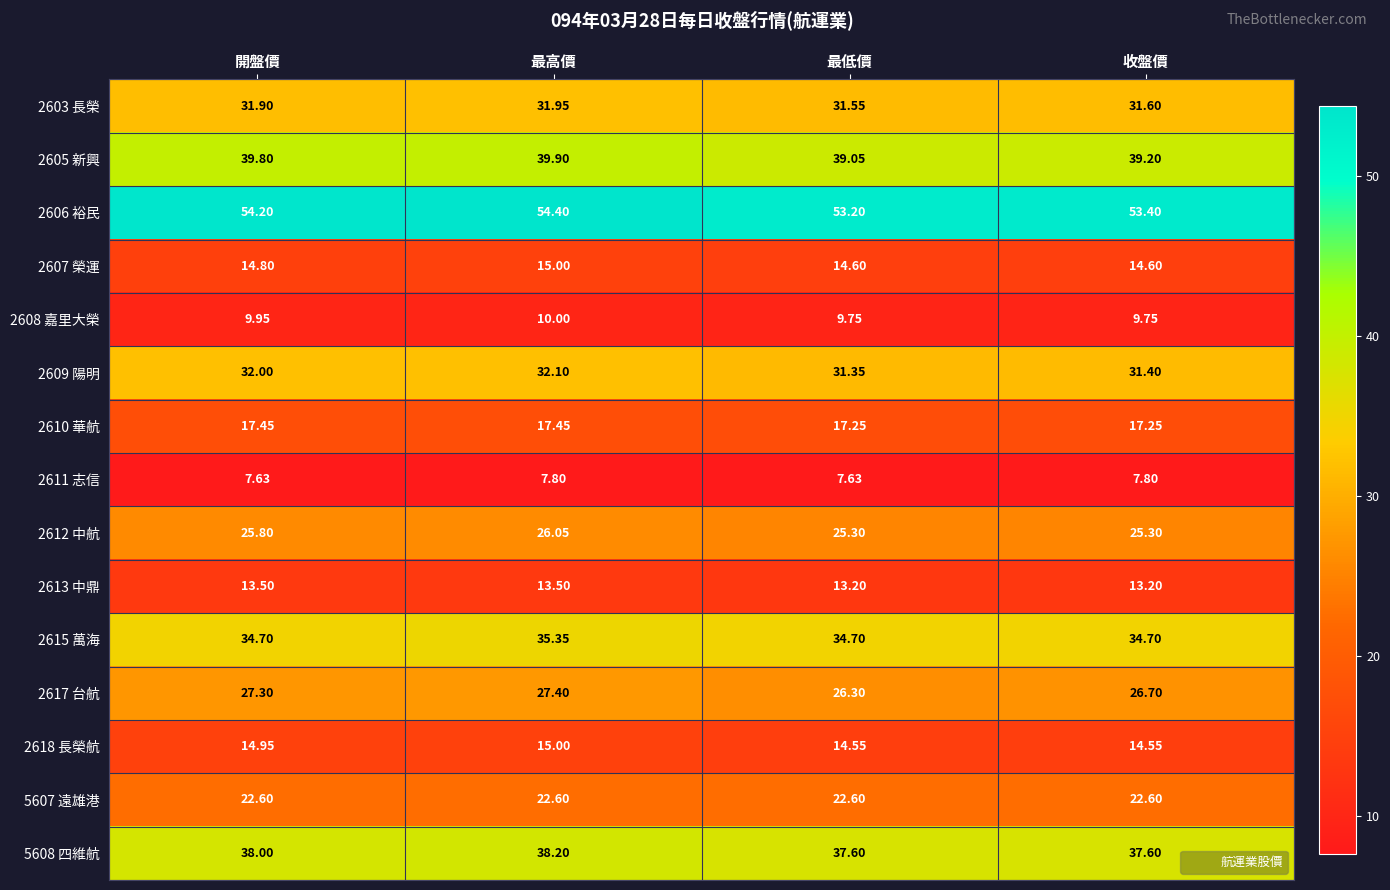

Where does the 2617 台航 series first go above 27?

開盤價